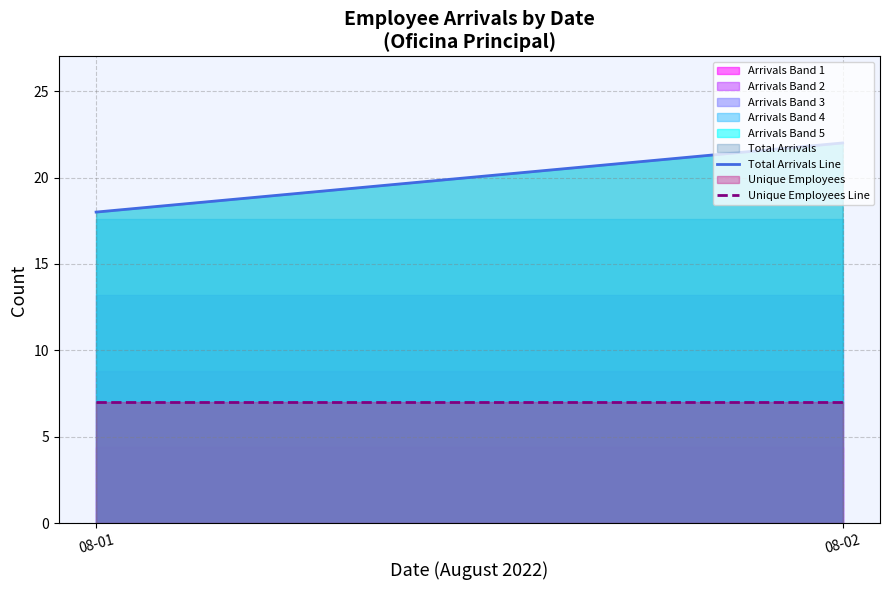

Is the value of Total Arrivals Line at 08-02 greater than the value of Unique Employees Line at 08-01?

Yes